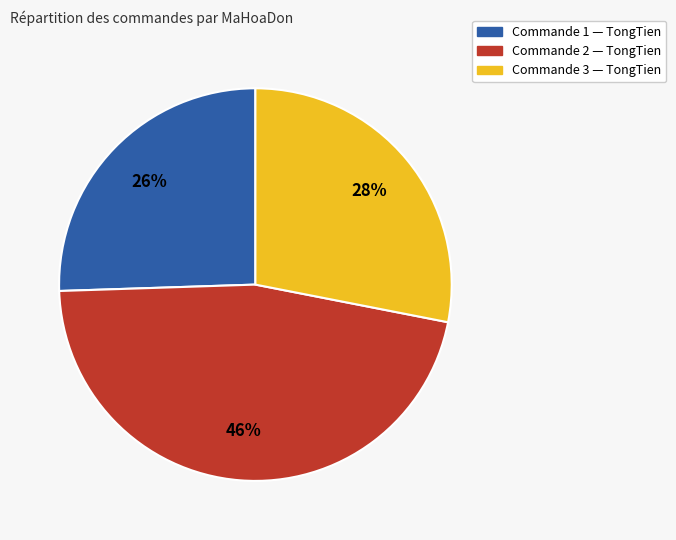

Does any single category account for the majority?

No